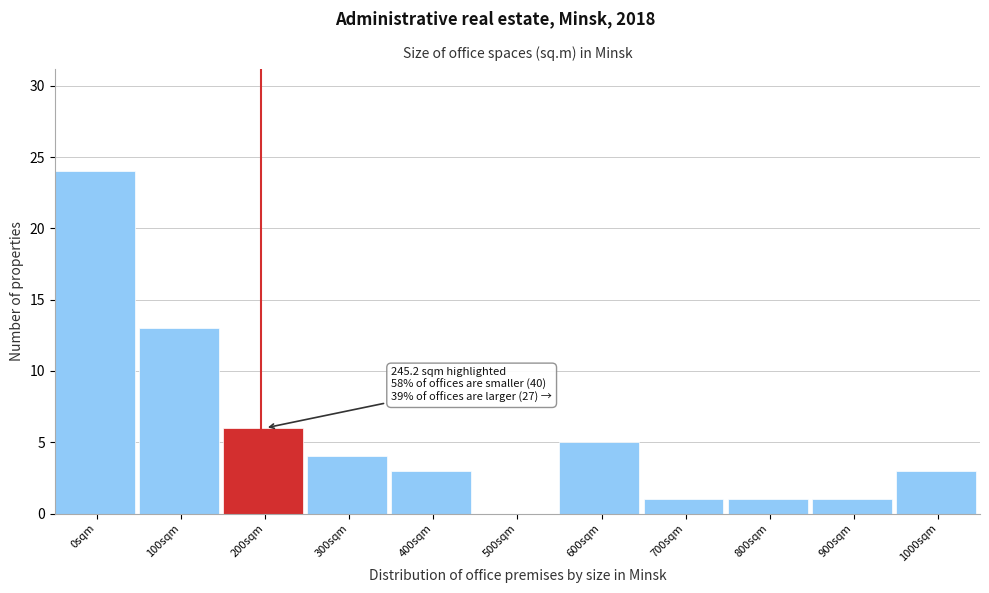

Reading left to right, transcribe all the data shown in this chart.

0sqm=24	100sqm=13	200sqm=6	300sqm=4	400sqm=3	500sqm=0	600sqm=5	700sqm=1	800sqm=1	900sqm=1	1000sqm=3